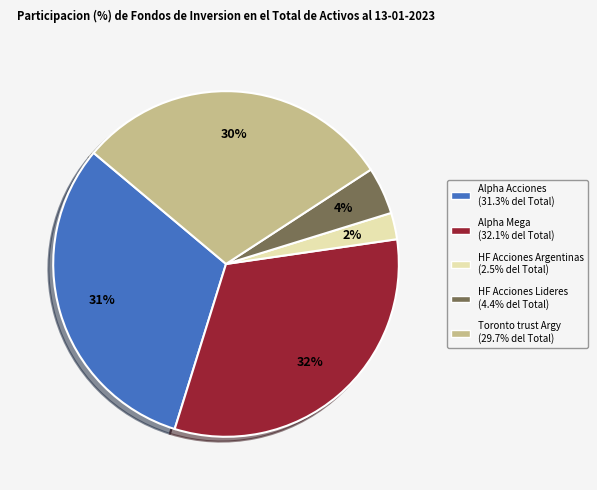

Which has a higher value, Toronto trust Argy or Alpha Acciones?

Alpha Acciones